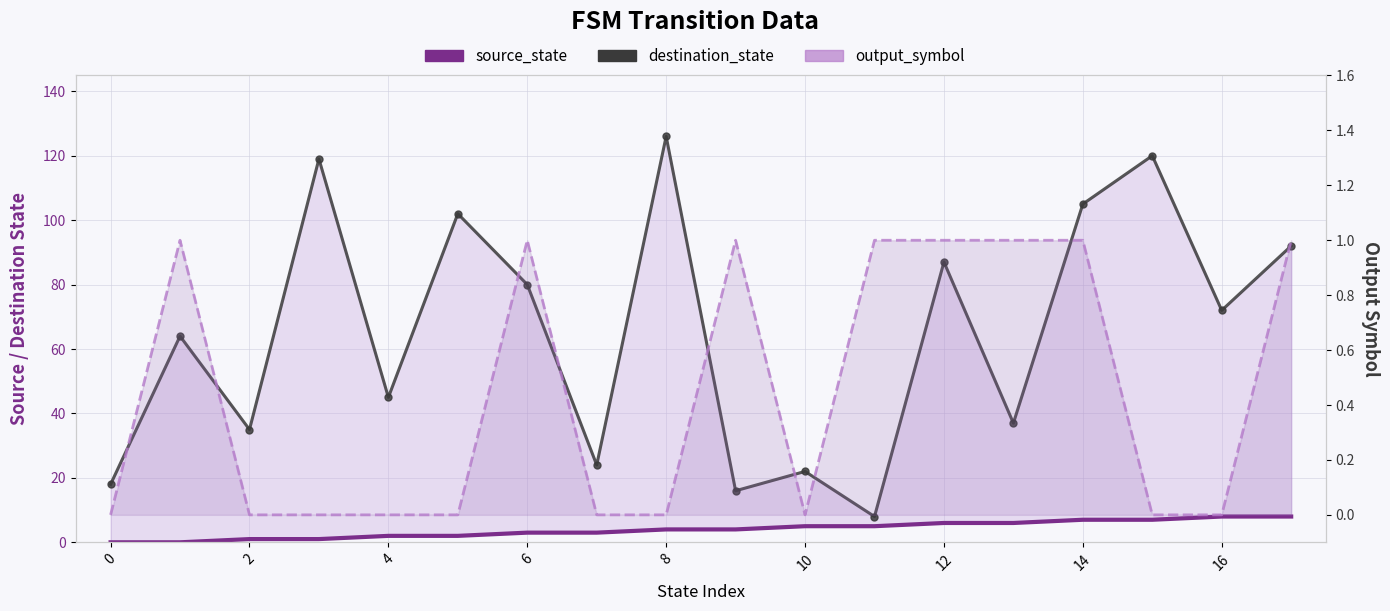

Which series has the widest spread of values?

destination_state